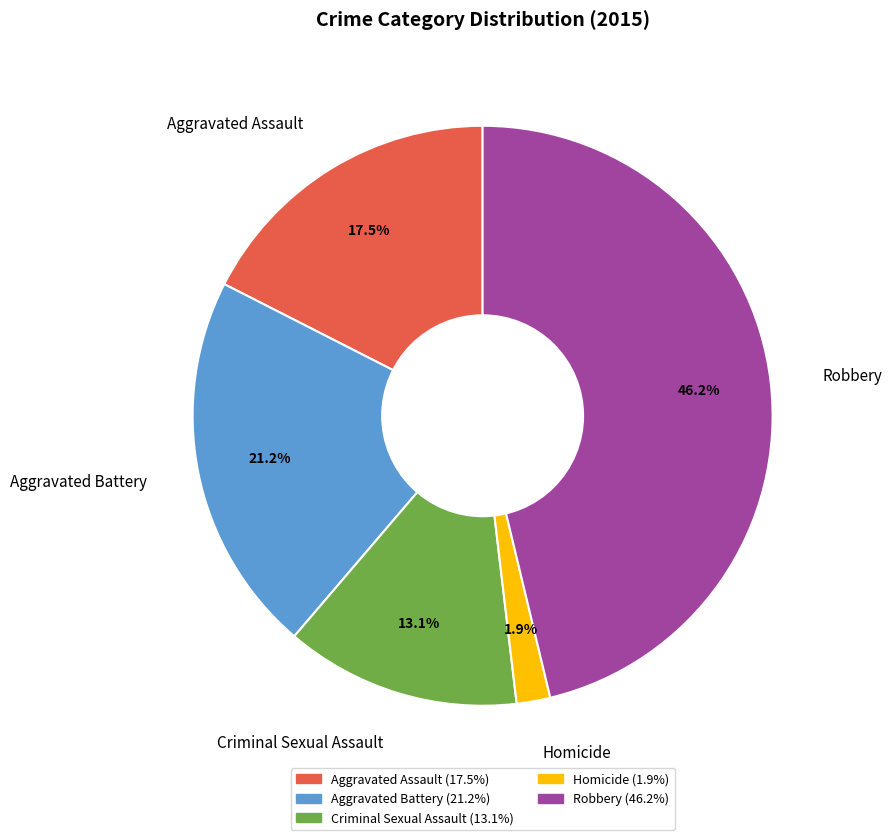

To the nearest percent, what is the difference between the largest and smallest slice percentages?

44%